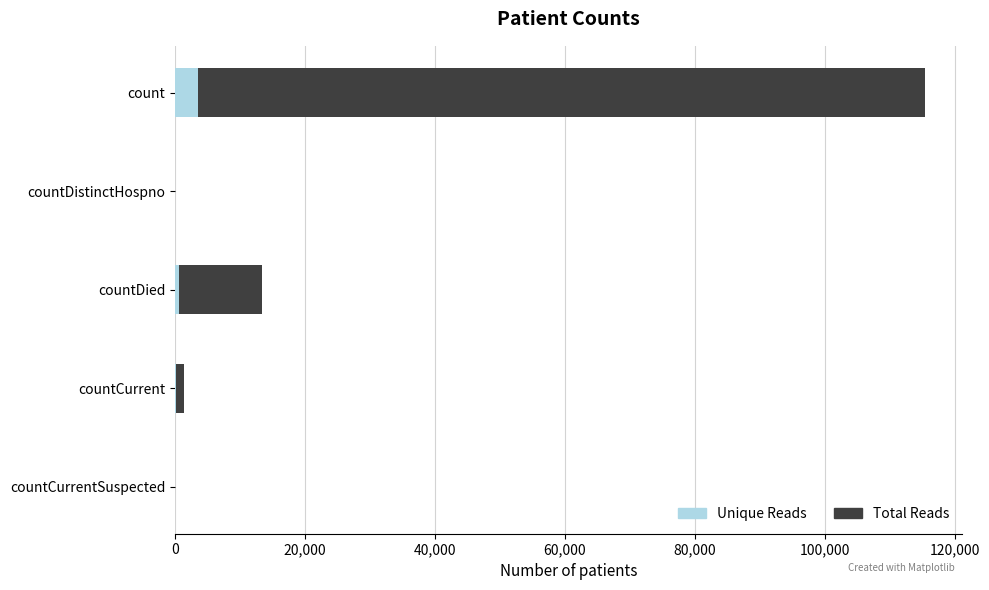

How many categories are shown in the chart?

5